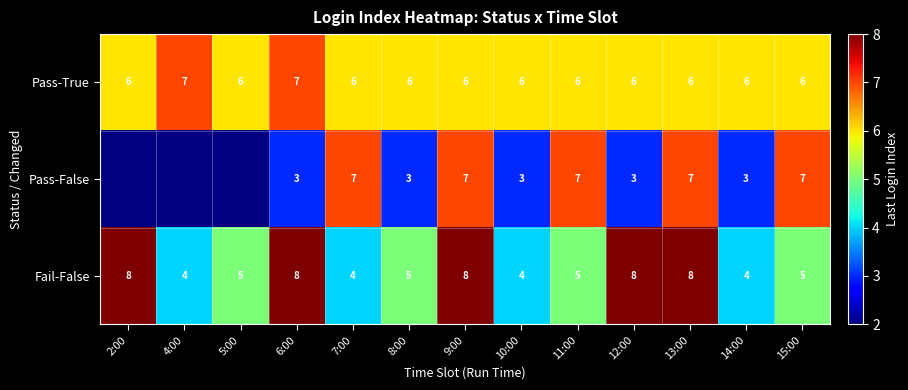

At which category is the sum across all series the highest?

9:00